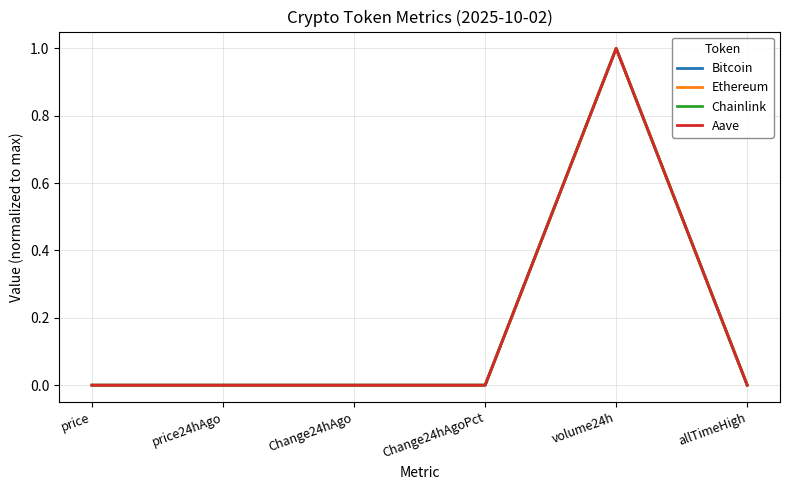

Which label corresponds to the largest value in the chart?

volume24h